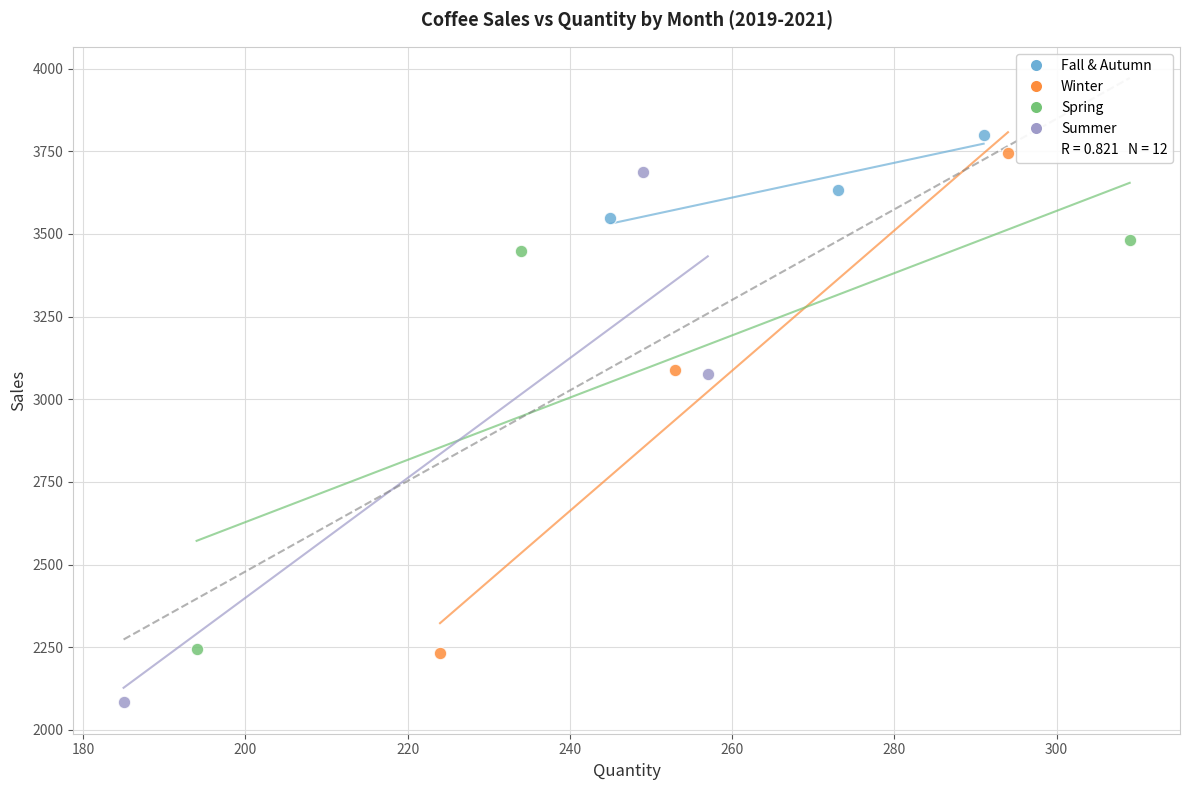

Which series contains the highest Y value?

Fall & Autumn